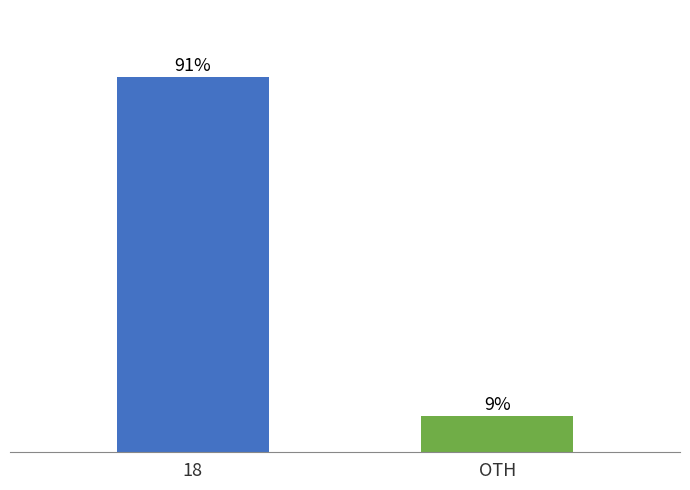

Does the chart contain stacked bars?

No